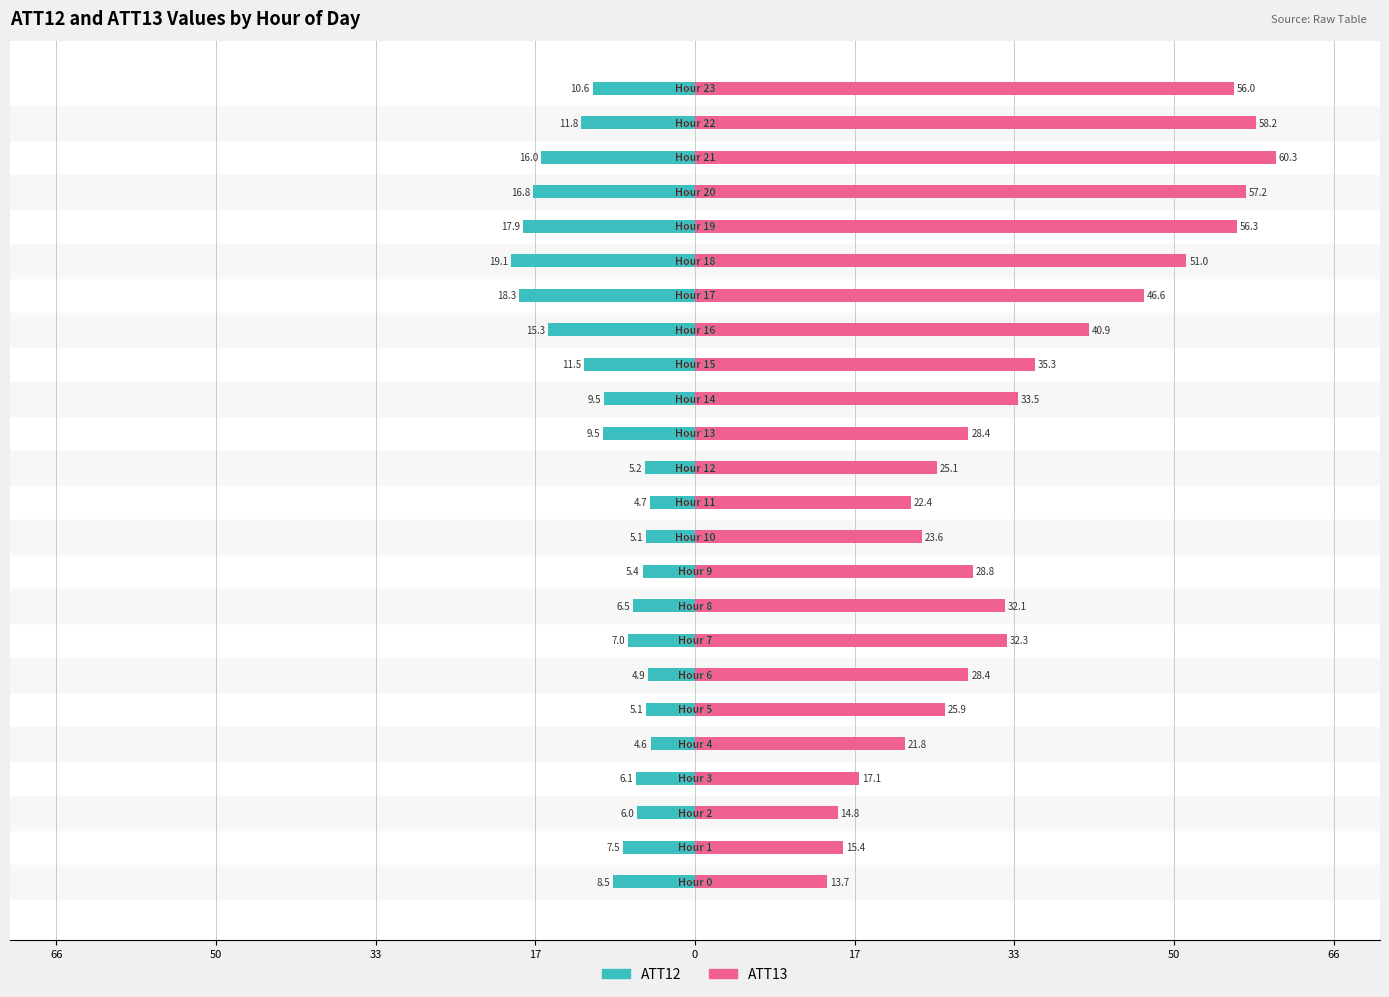

What is the label of the 15th bar from the right?

9